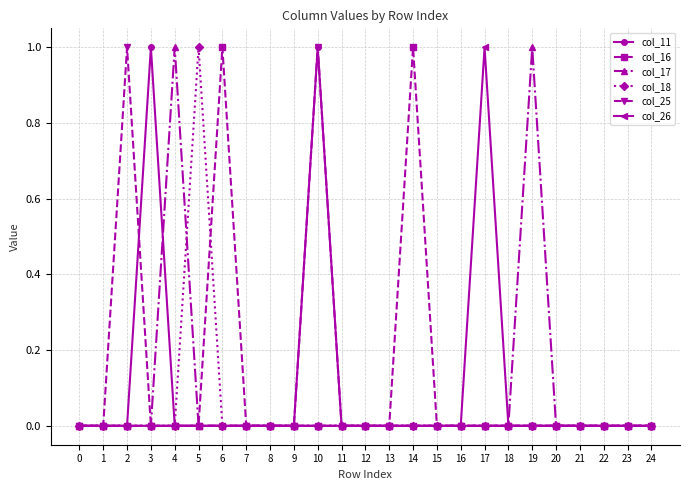

True or false: col_17 has more than 1 interior local peaks.

True